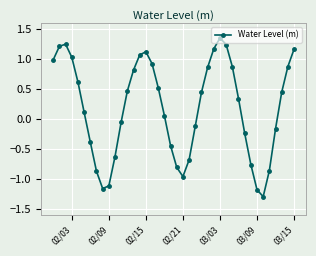

How many interior local valleys (lower than both neighbors) does the data have?

3